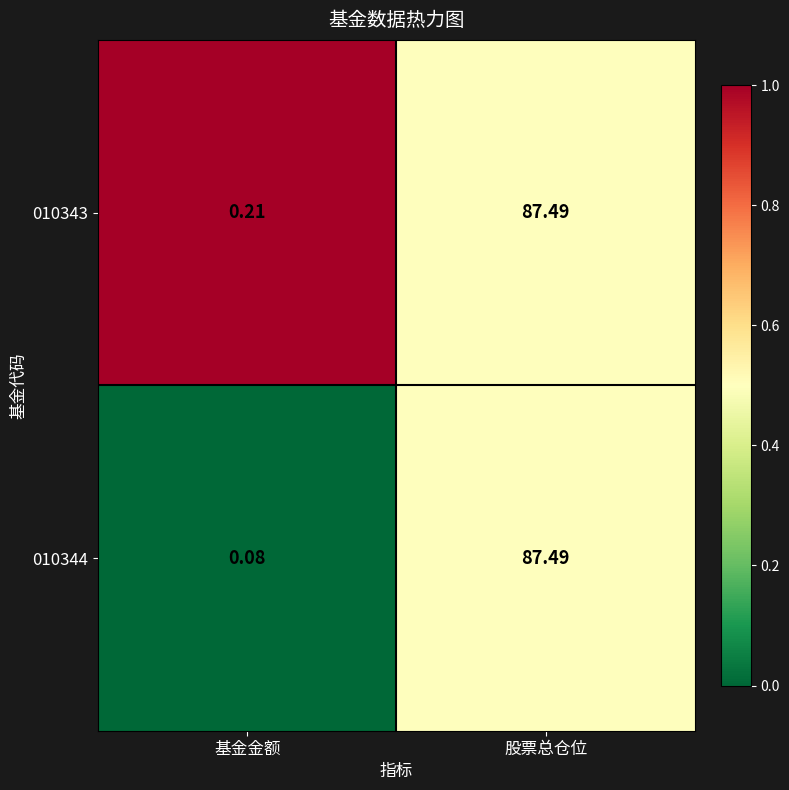

At which category is the sum across all series the highest?

股票总仓位